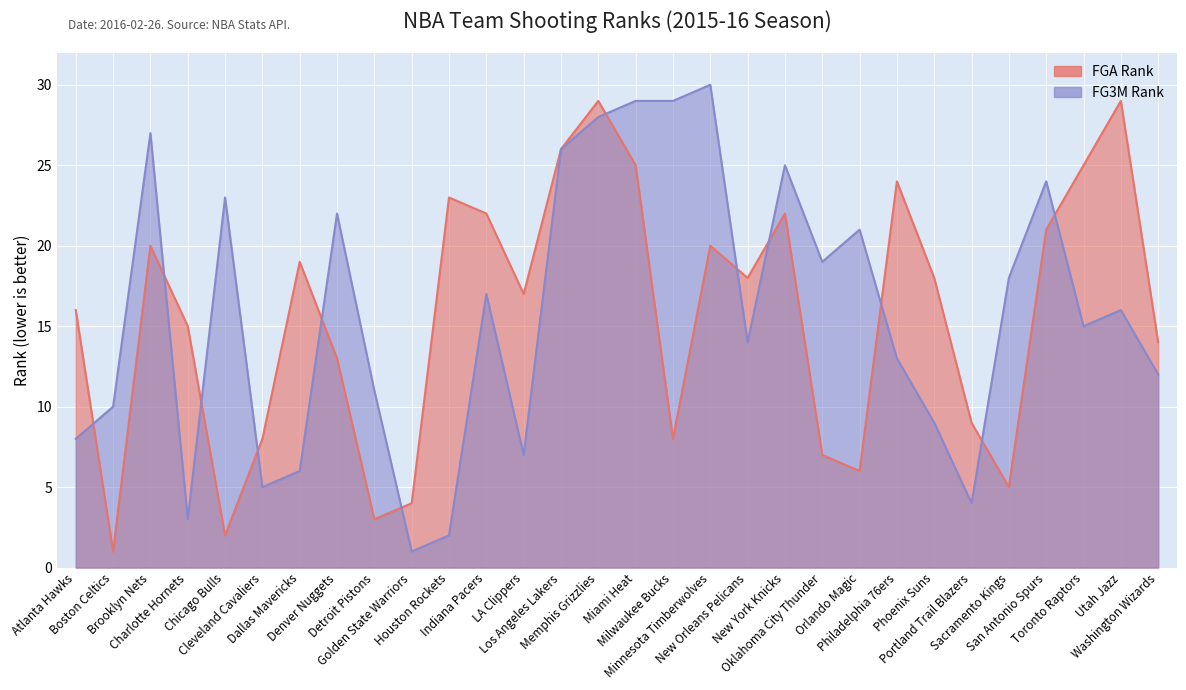

What is the label of the 25th point from the left?

Portland Trail Blazers